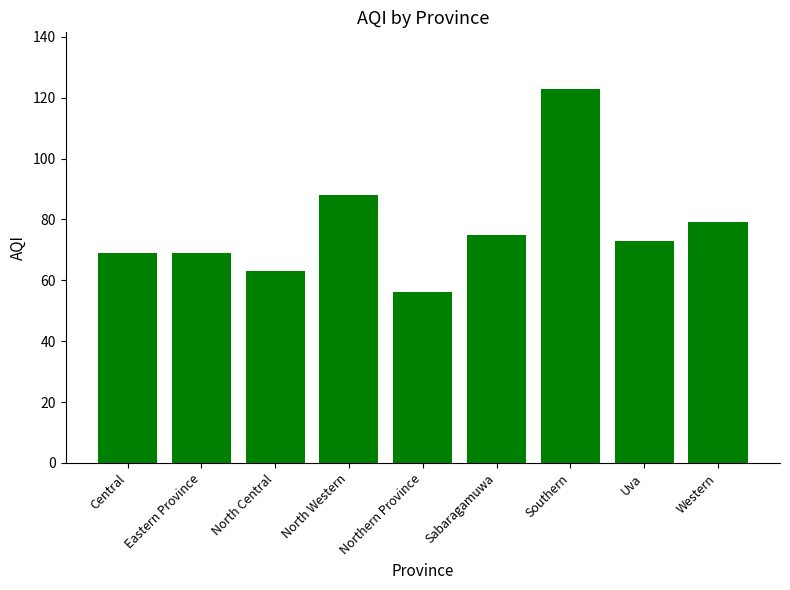

What is the label of the 5th bar from the right?

Northern Province